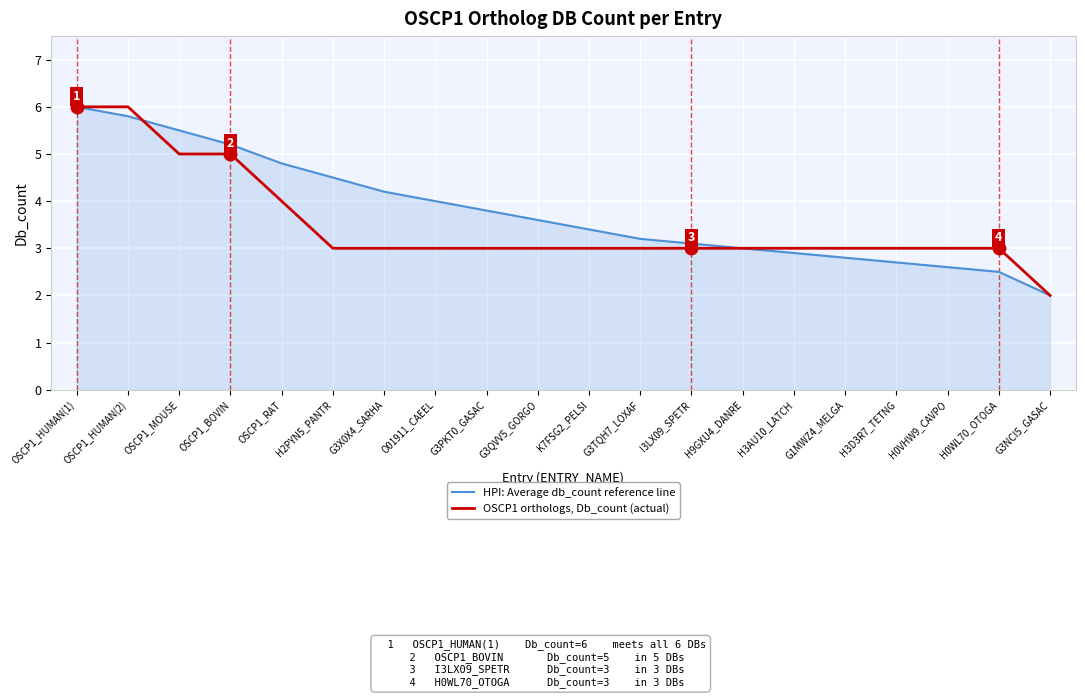

The HPI: Average db_count reference line series shows 3.0 at H9GXU4_DANRE. True or false?

True